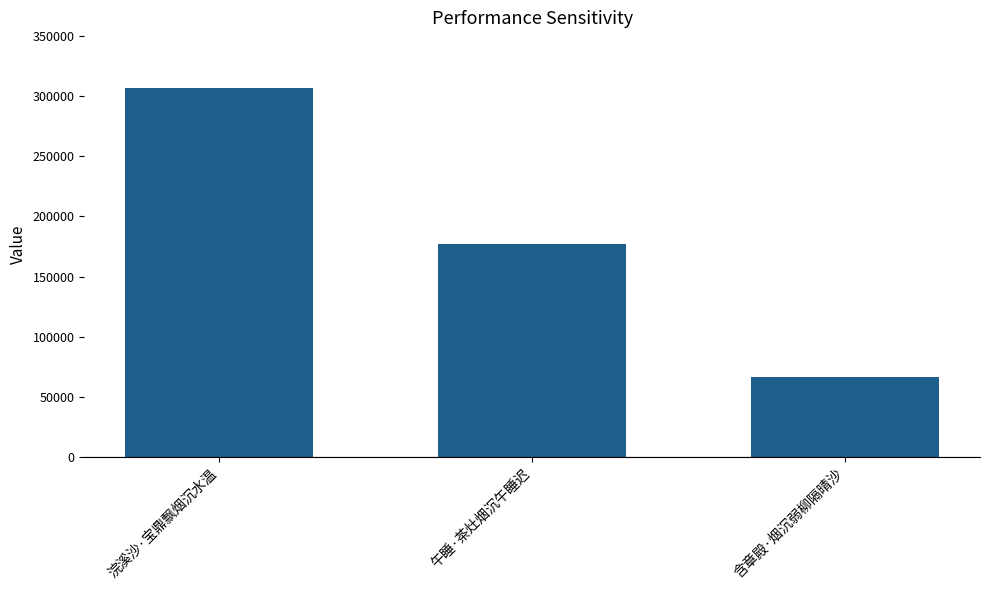

Rank the categories by value from highest to lowest.

浣溪沙·宝鼎飘烟沉水温, 午睡·茶灶烟沉午睡迟, 含章殿·烟沉弱柳隔晴沙